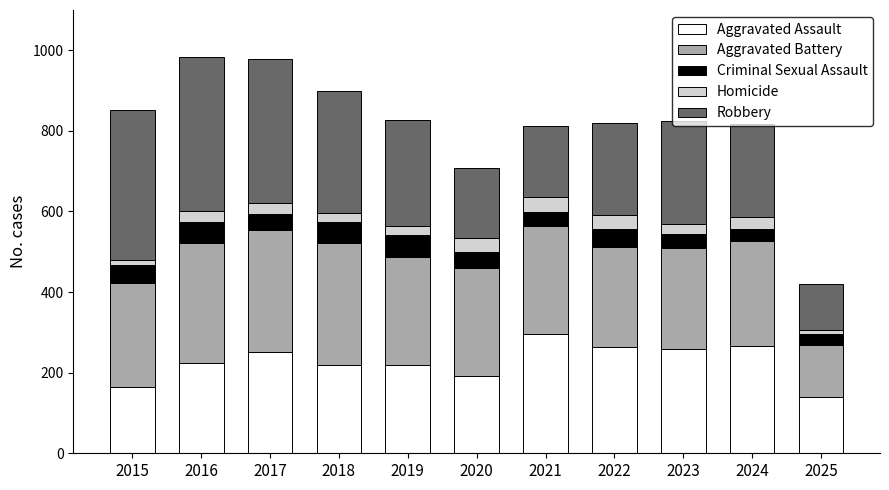

What is the minimum value for Aggravated Assault?

139